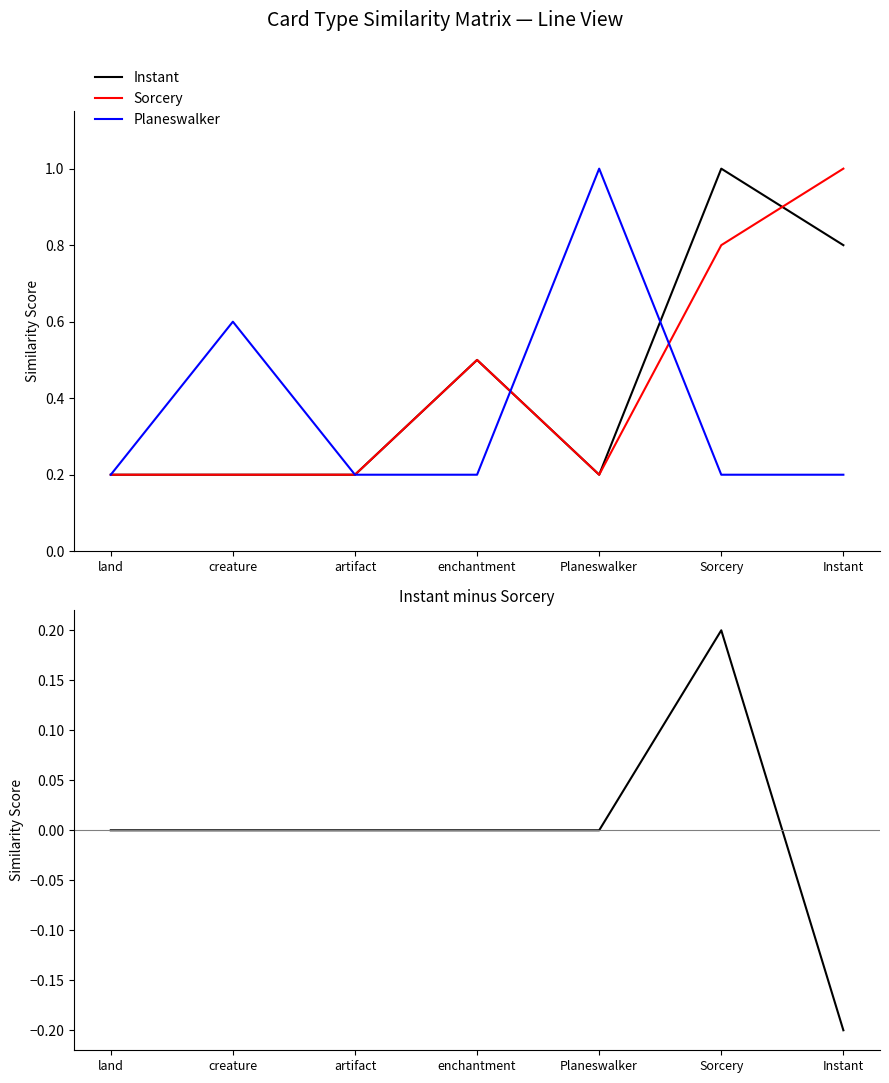

What position from the left is artifact?

3